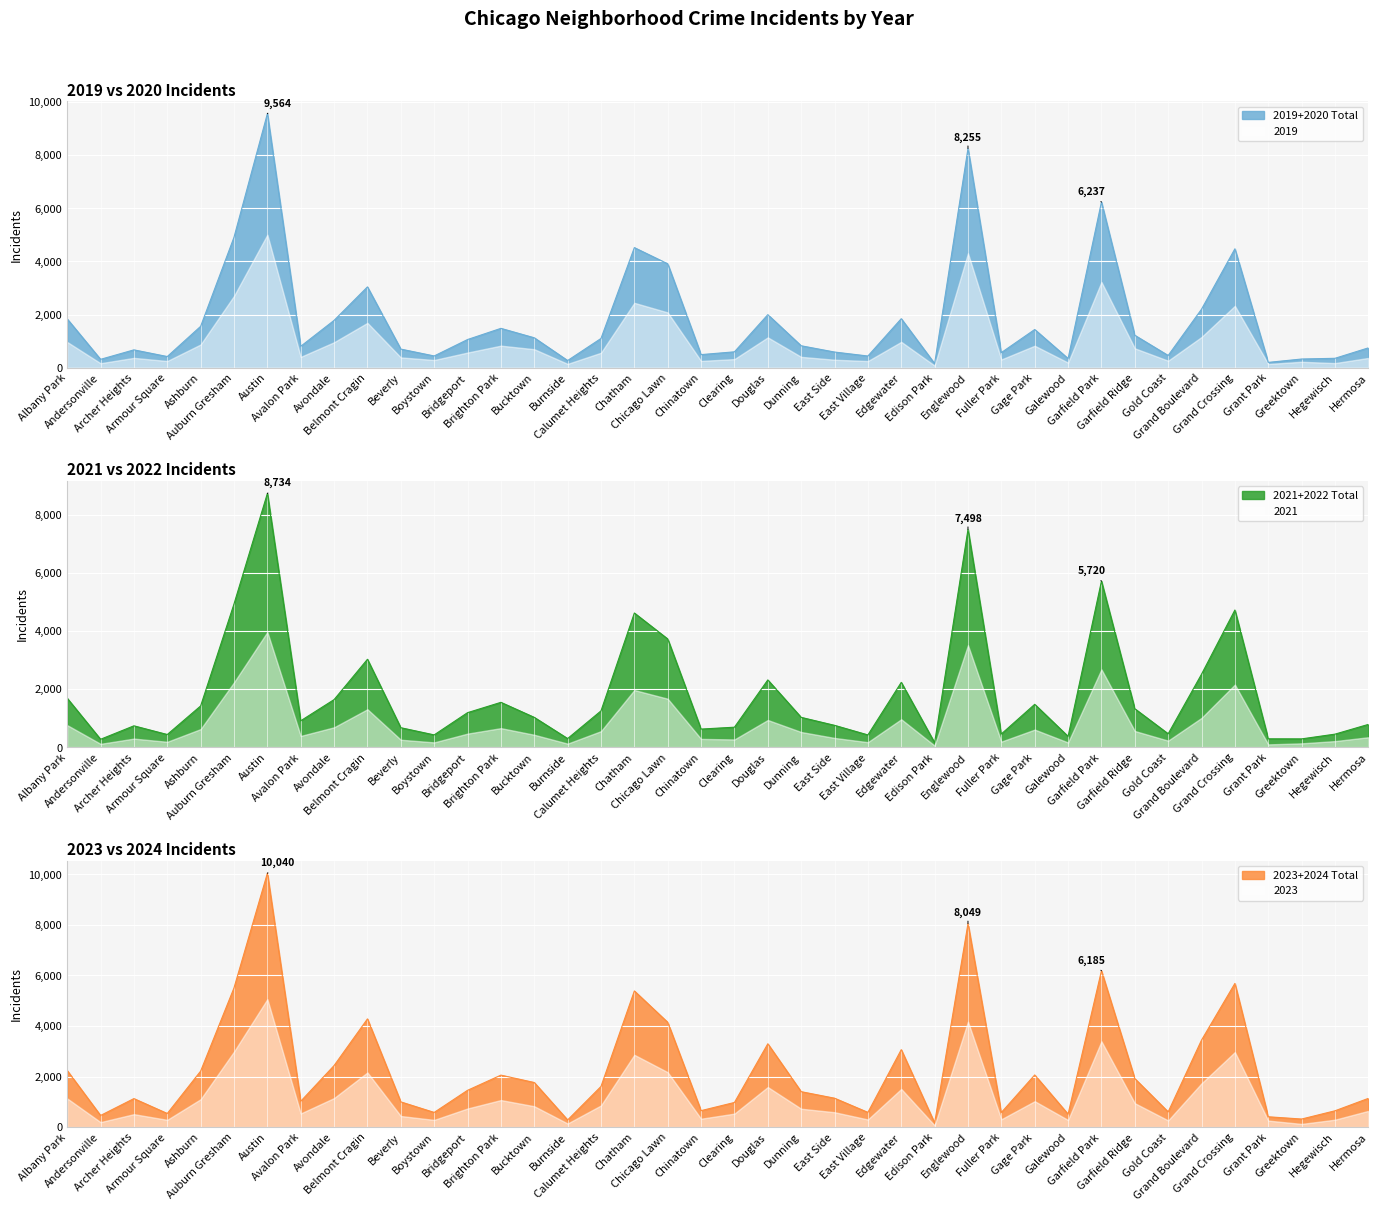

Rank the categories by 2019 value from lowest to highest.

Edison Park, Grant Park, Burnside, Andersonville, Greektown, Galewood, Hegewisch, Armour Square, East Village, Boystown, Gold Coast, Chinatown, Fuller Park, East Side, Clearing, Archer Heights, Beverly, Hermosa, Avalon Park, Dunning, Bridgeport, Calumet Heights, Bucktown, Garfield Ridge, Gage Park, Brighton Park, Ashburn, Avondale, Albany Park, Edgewater, Douglas, Grand Boulevard, Belmont Cragin, Chicago Lawn, Grand Crossing, Chatham, Auburn Gresham, Garfield Park, Englewood, Austin